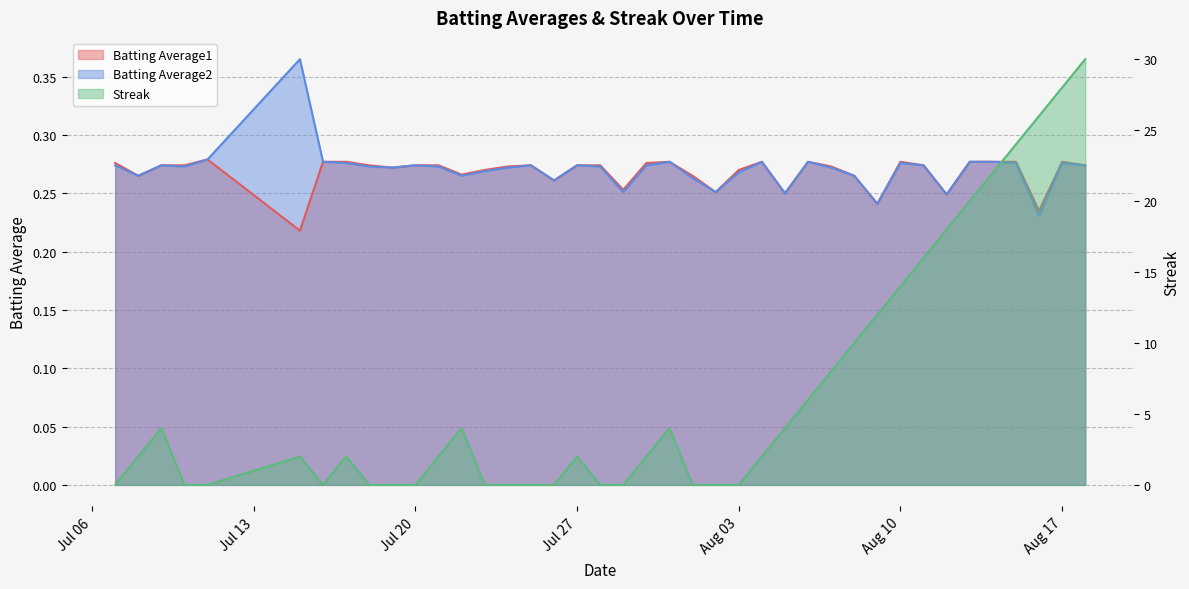

What is the value of the Streak point at the 21st from the left?

2.0